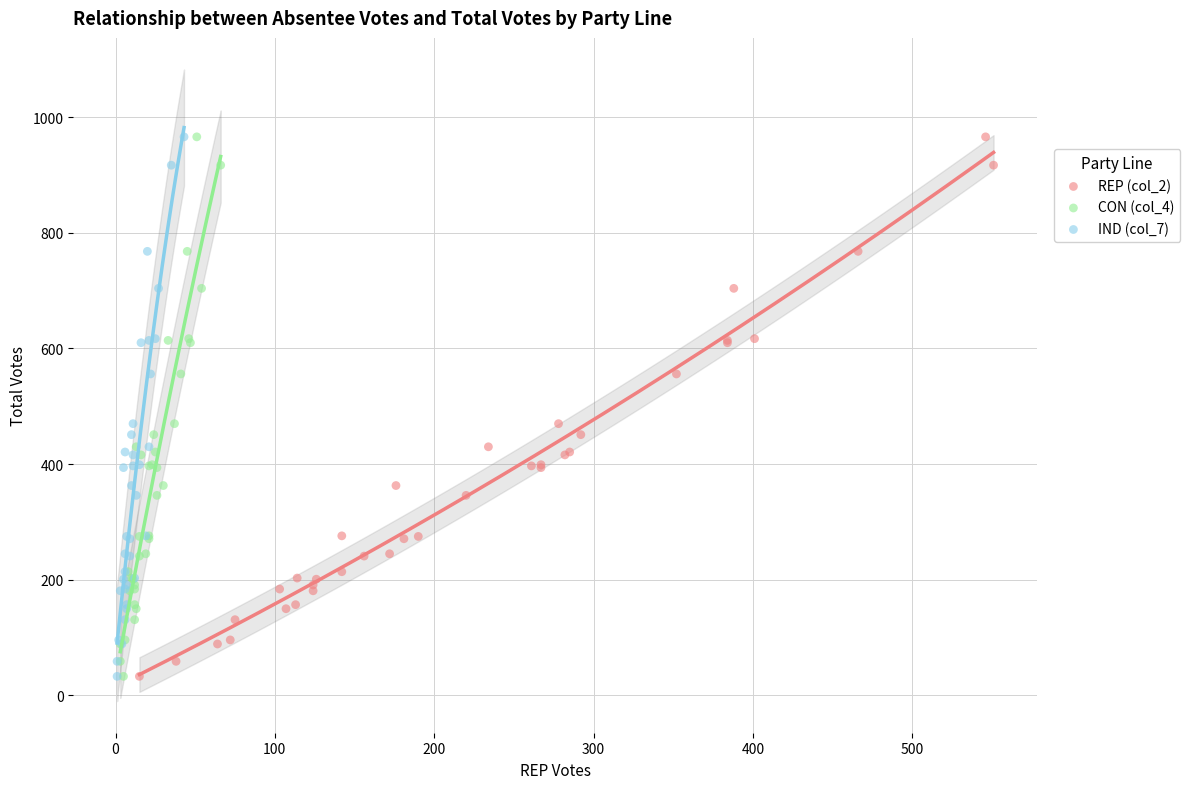

What are all the series names shown in the legend?

REP (col_2), CON (col_4), IND (col_7)